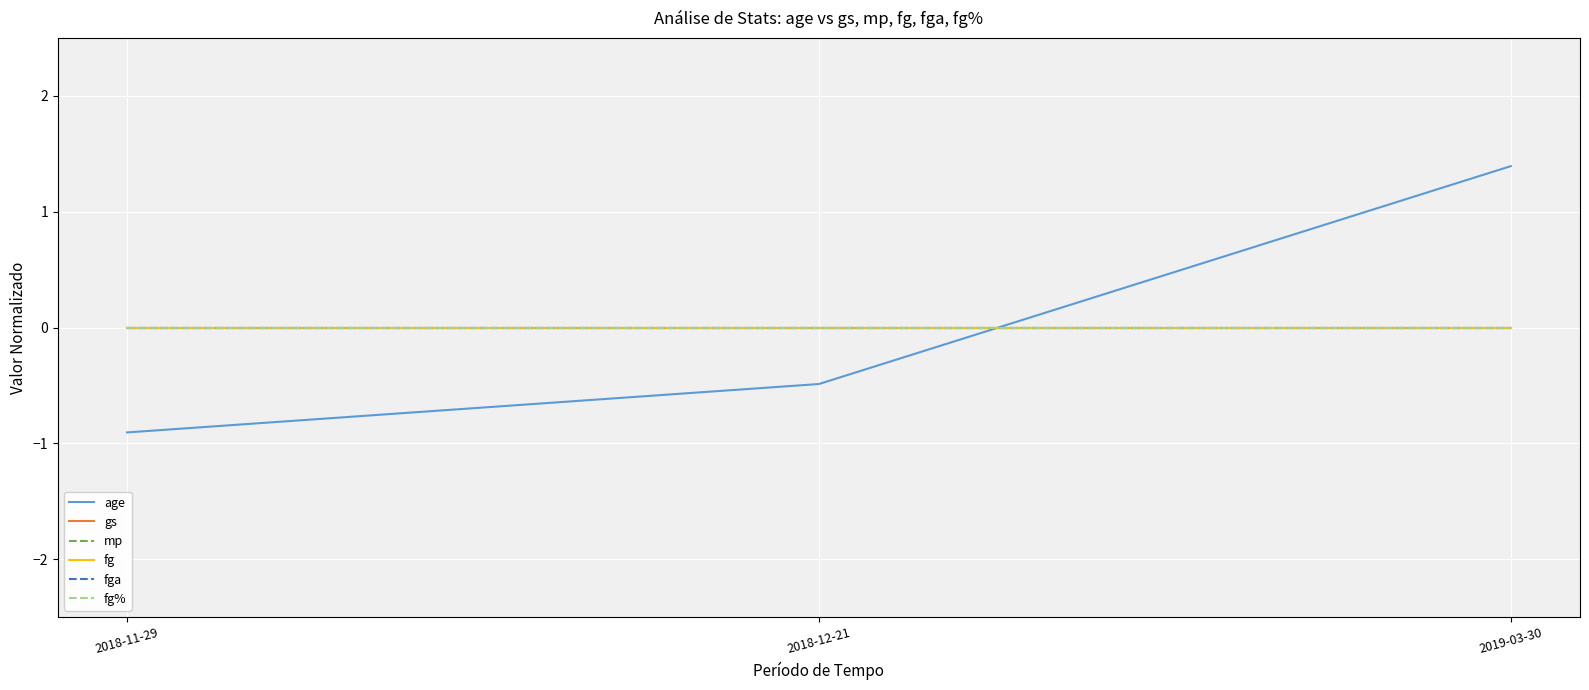

Is it true that fg equals 0.0 at 2018-12-21?

True